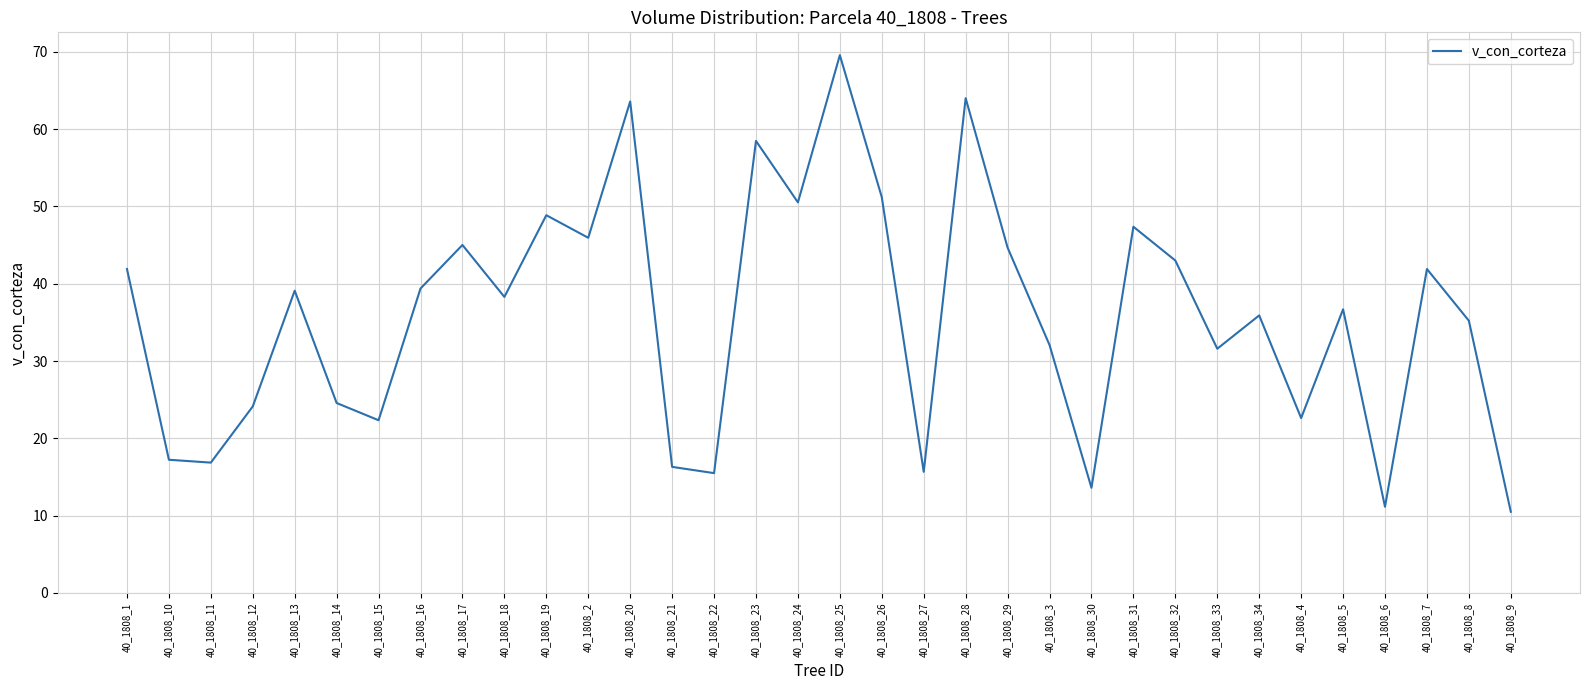

Is it true that the value at 40_1808_28 is 64.0?

True